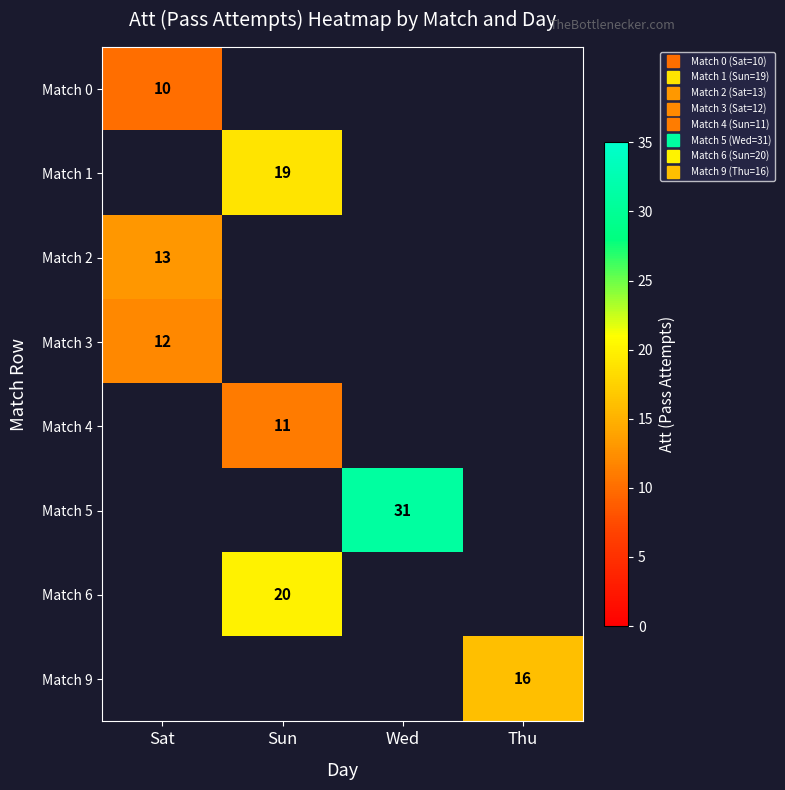

What is the spread (max minus min) of values at Sat?

3.0